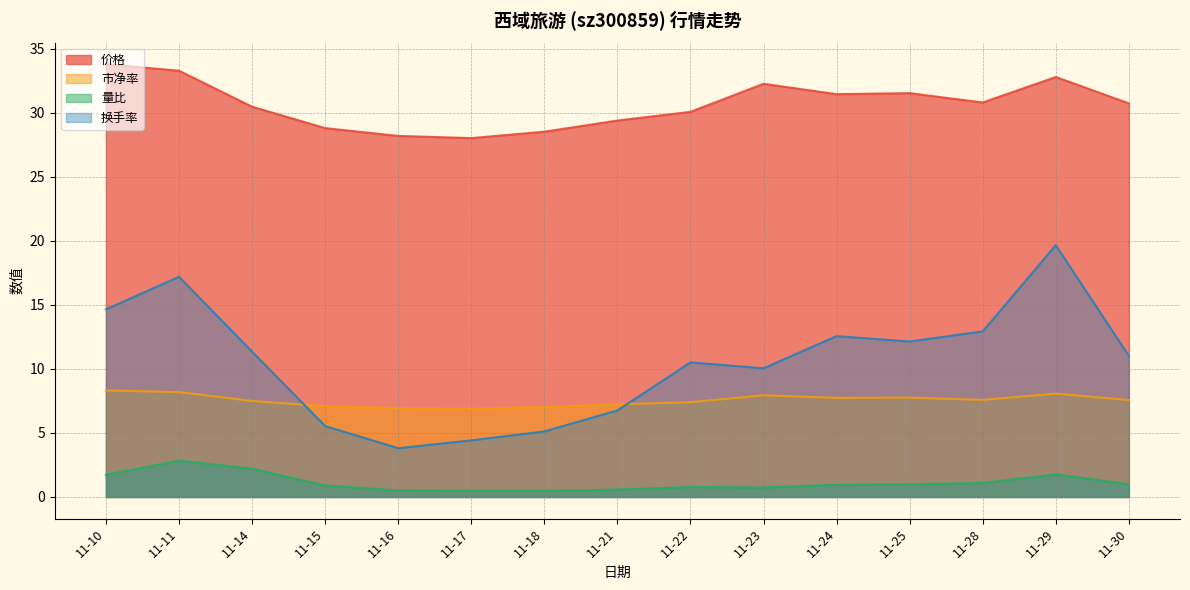

What is the greatest value displayed?

33.8